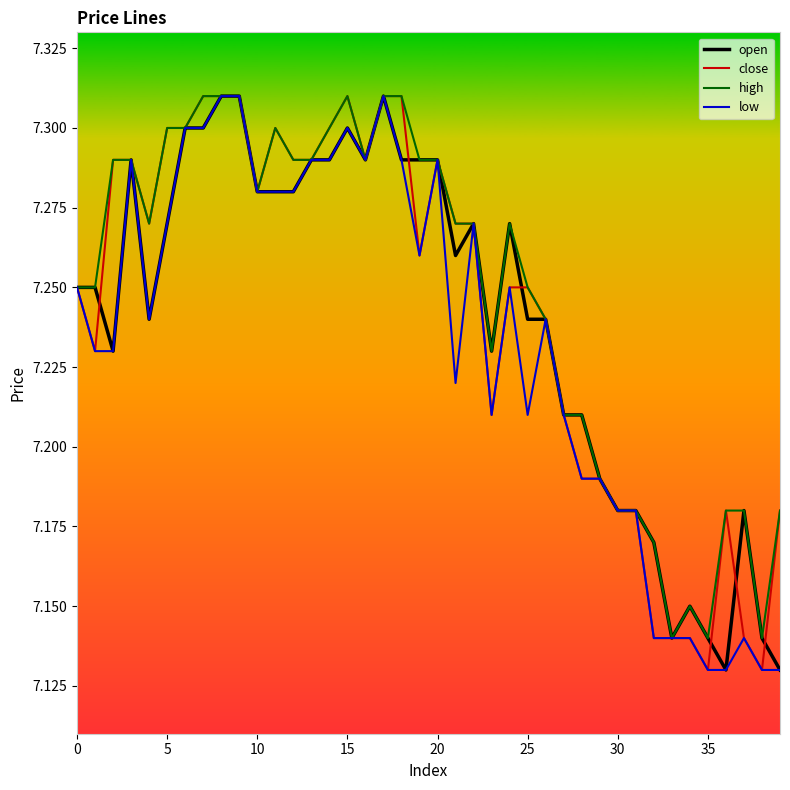

True or false: high has more than 1 points higher than both neighbors.

True